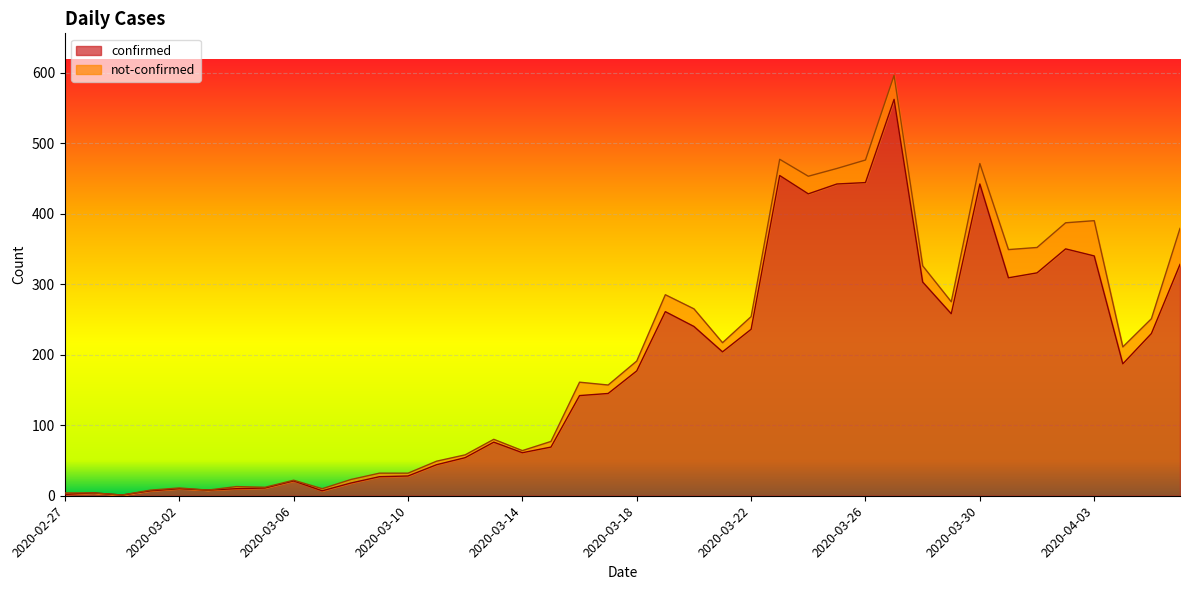

How many points are lower than both their immediate neighbors (excluding endpoints)?

9